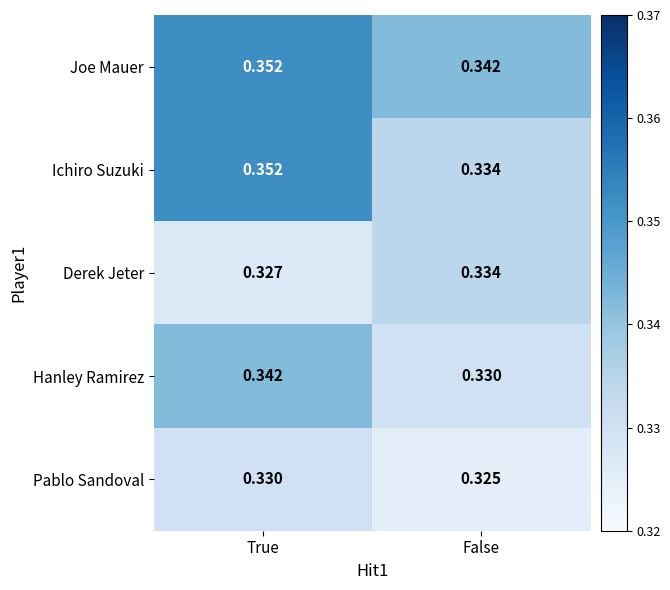

Which category has the lowest value across all series?

False